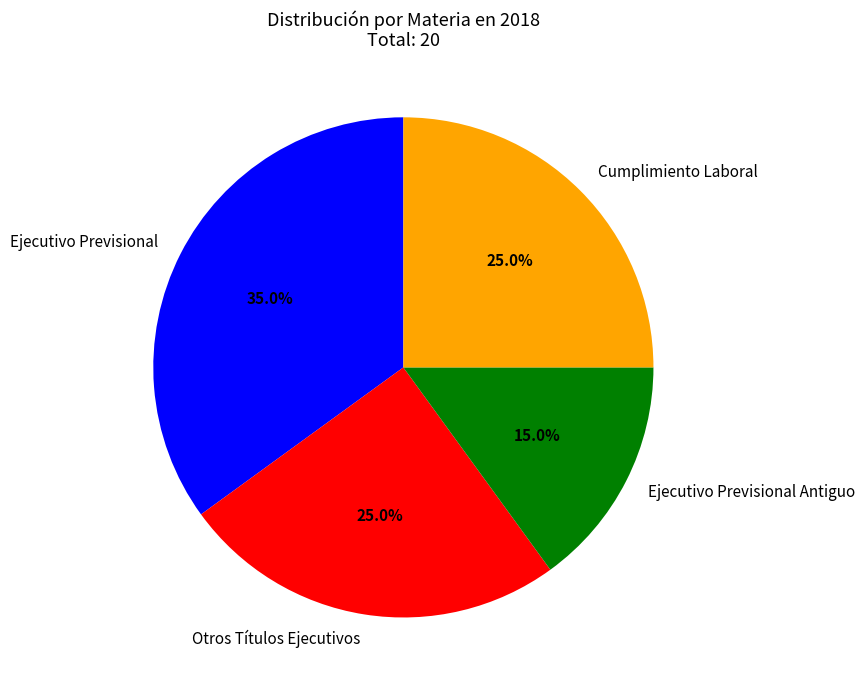

What percentage is the Otros Títulos Ejecutivos slice, to the nearest percent?

25%